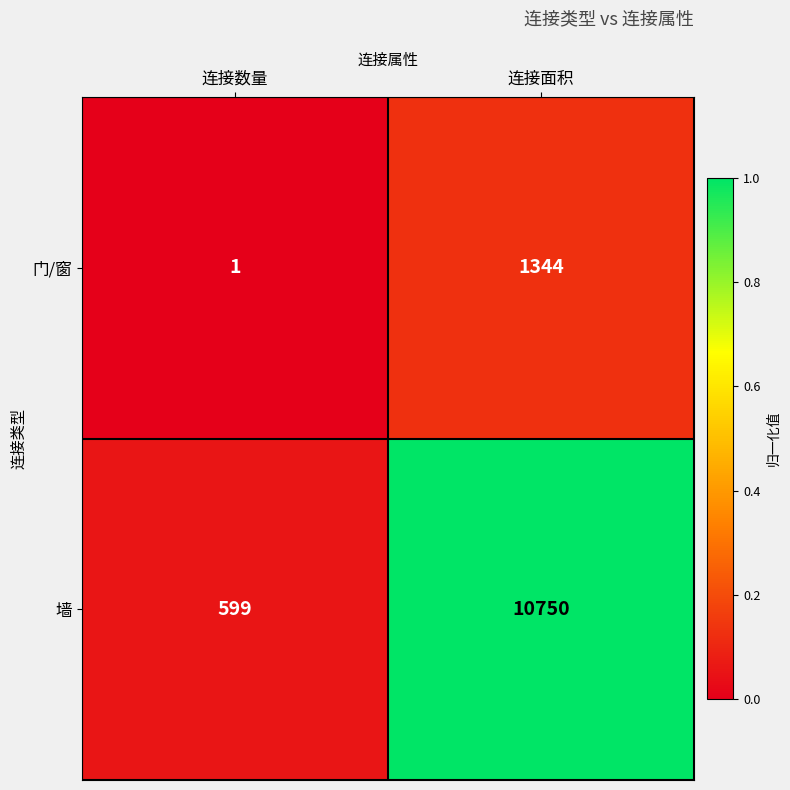

Where is 墙 nearest to the value 5674?

连接数量